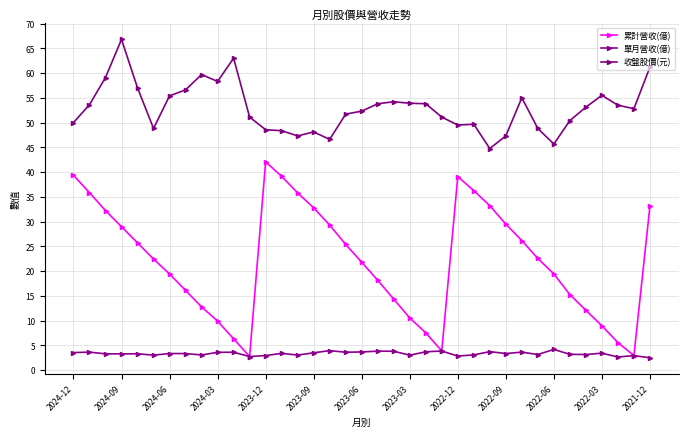

True or false: 累計營收(億) and 收盤股價(元) intersect in this chart.

False